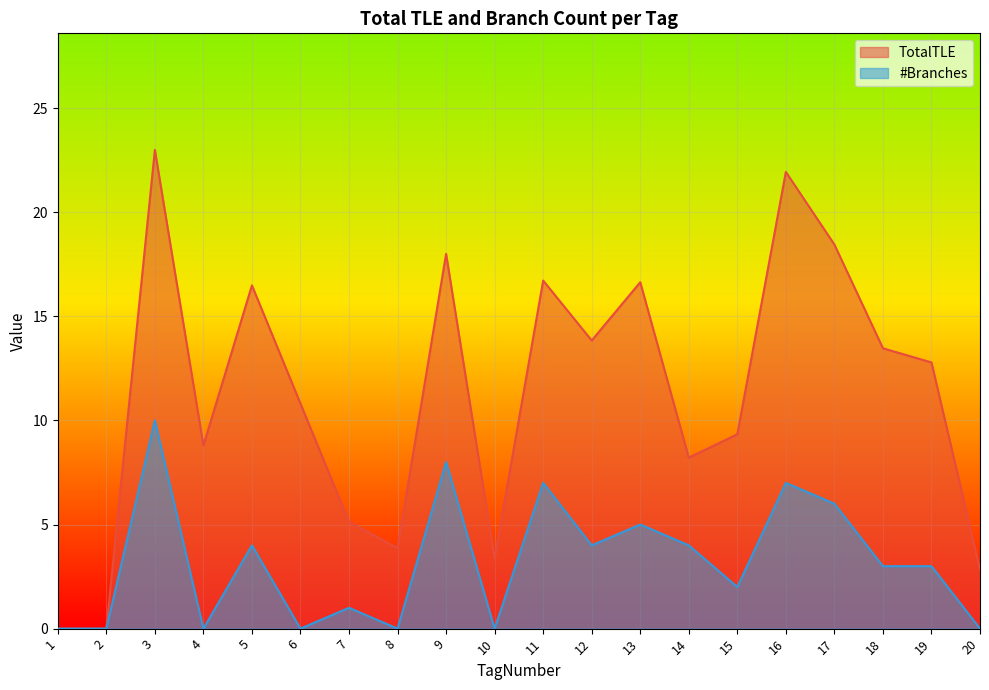

Is it true that #Branches equals 3.4 at 6?

False